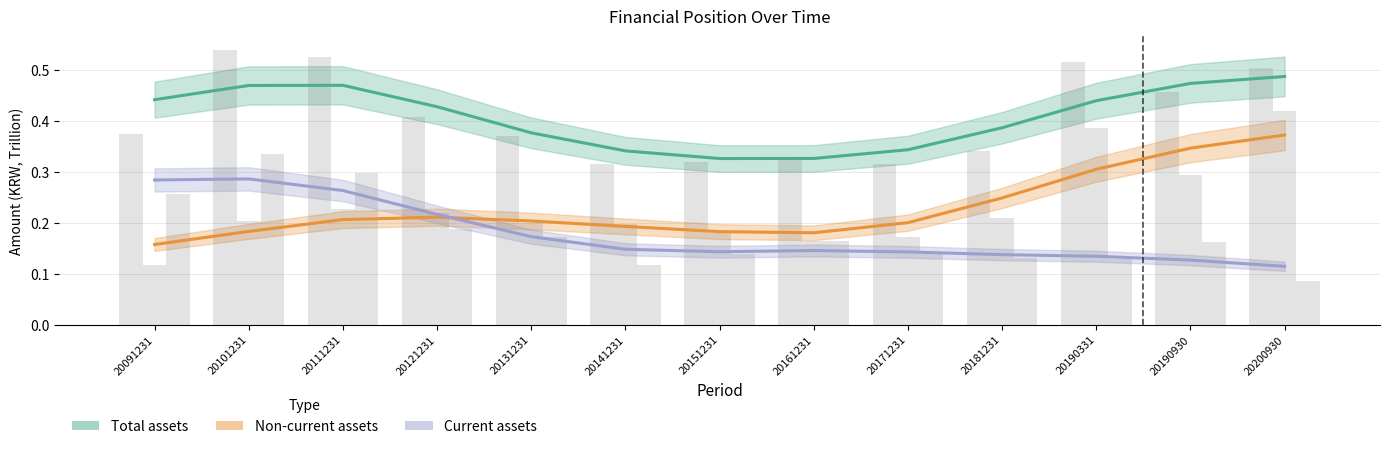

Between 20101231 and 20190930, which series saw the biggest shift?

Non-current assets